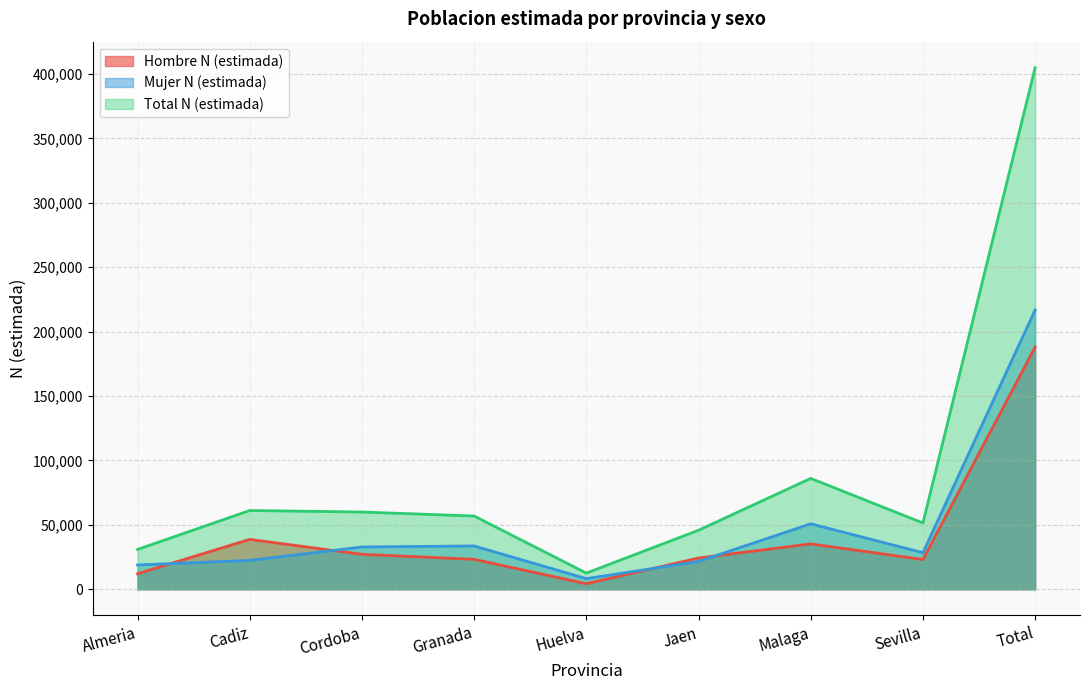

Reading left to right, transcribe all the data shown in this chart.

Hombre N (estimada): Almeria=12044	Cadiz=38744	Cordoba=27141	Granada=23237	Huelva=4308	Jaen=24252	Malaga=35242	Sevilla=23090	Total=188058
Mujer N (estimada): Almeria=18894	Cadiz=22411	Cordoba=32844	Granada=33638	Huelva=8257	Jaen=21577	Malaga=50835	Sevilla=28387	Total=216843
Total N (estimada): Almeria=30938	Cadiz=61155	Cordoba=59985	Granada=56875	Huelva=12565	Jaen=45830	Malaga=86077	Sevilla=51477	Total=404902